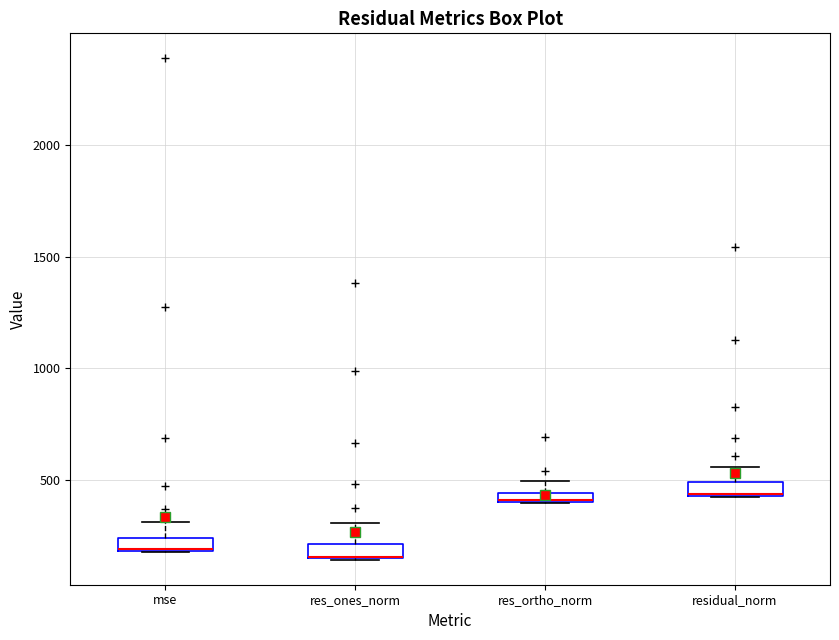

Where is the lower edge of the box for residual_norm on the y-axis? The values are not printed on the chart, so give them approximately, as read against the axis.

450